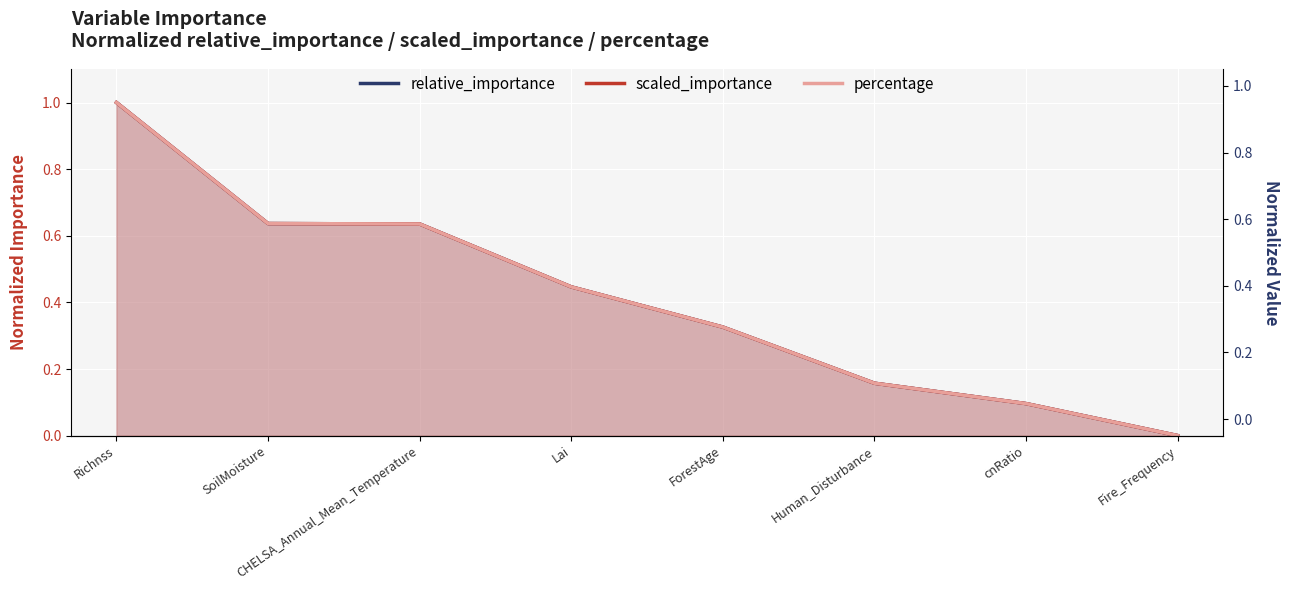

True or false: percentage has a value of 0.0 at Fire_Frequency.

False